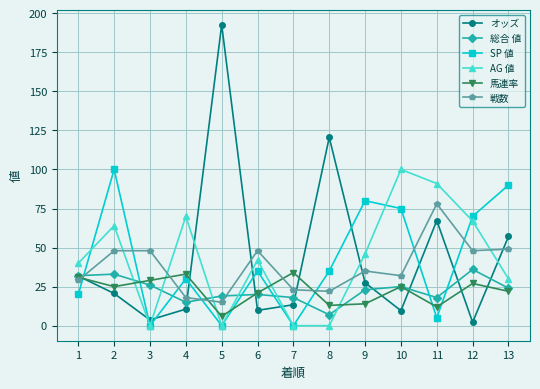

Between which two adjacent categories do SP 値 and 総合 値 first intersect?

1 and 2